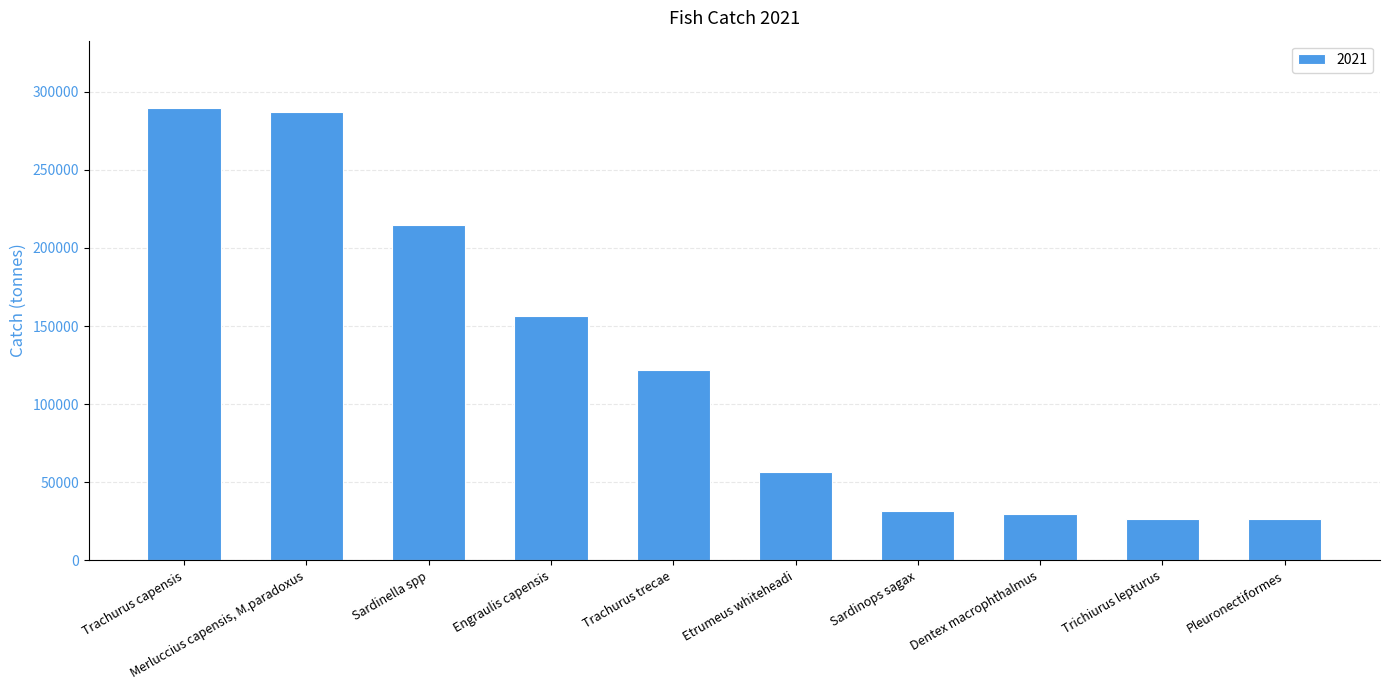

What is the average value?

123933.2